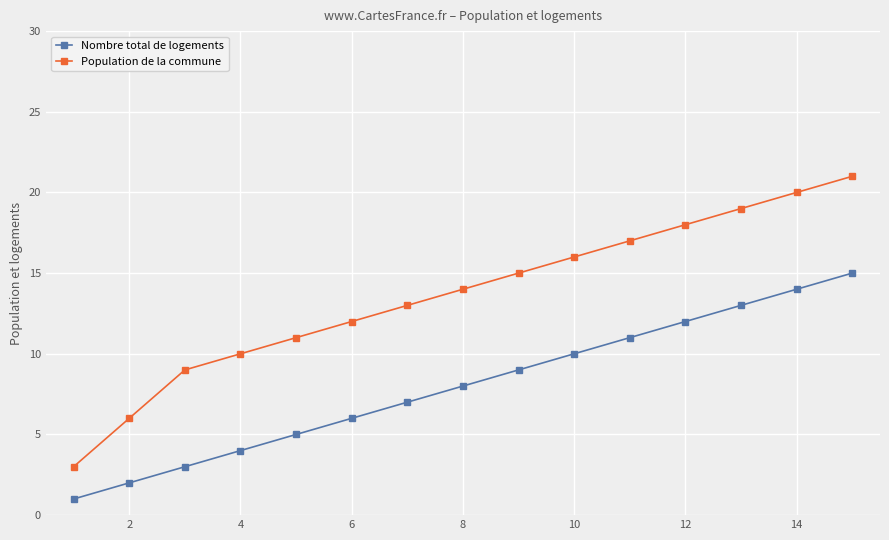

Which series has the widest spread of values?

Population de la commune